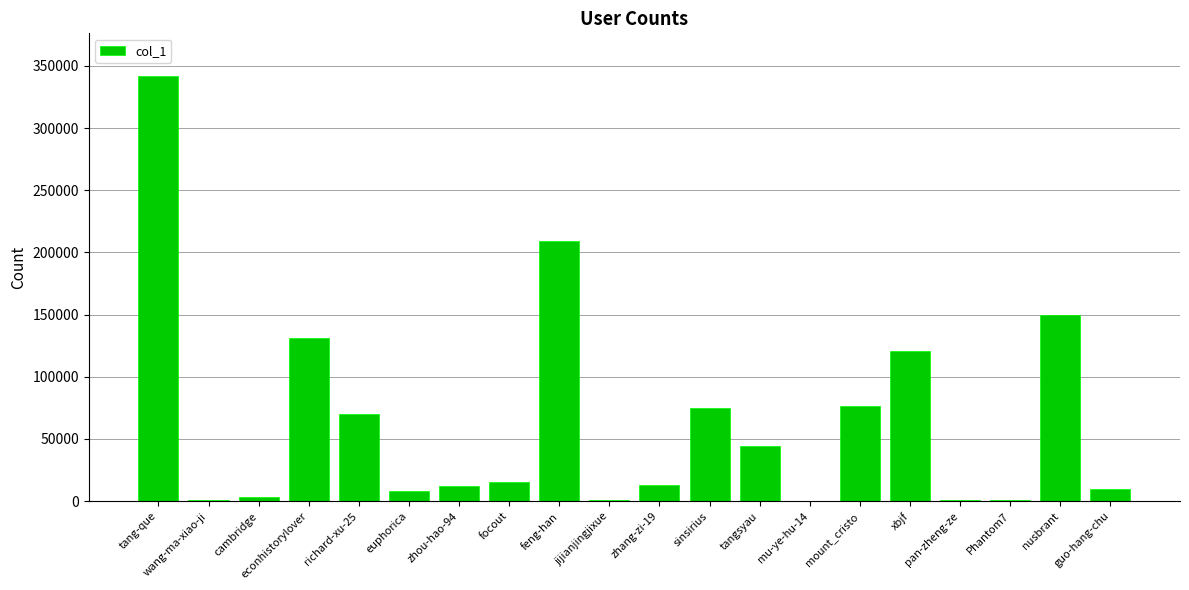

Are the bars horizontal?

No